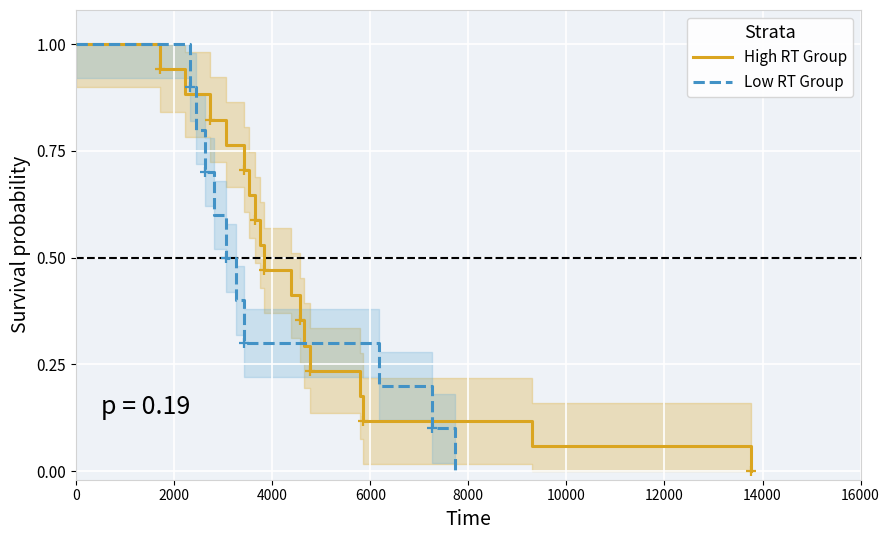

What is the average value?

0.5